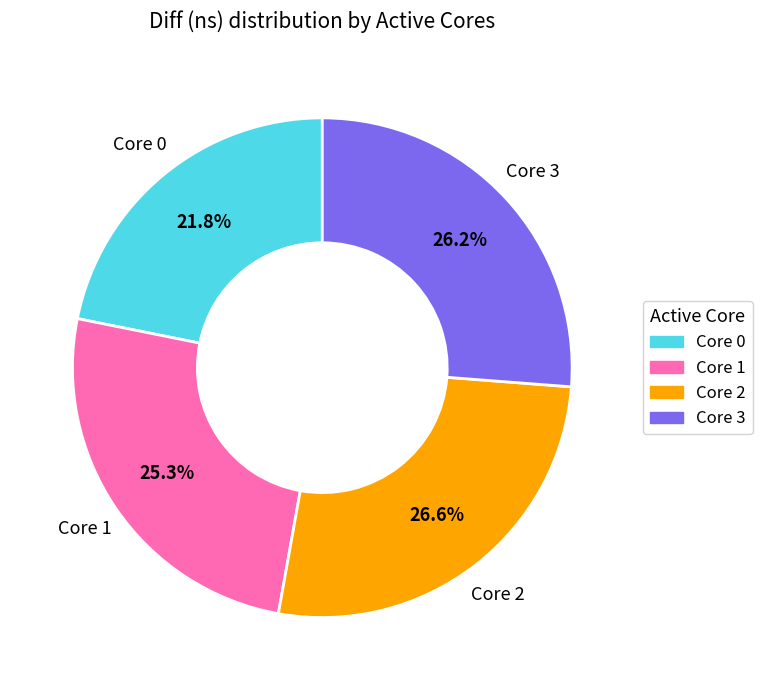

Is there a majority slice in this chart?

No